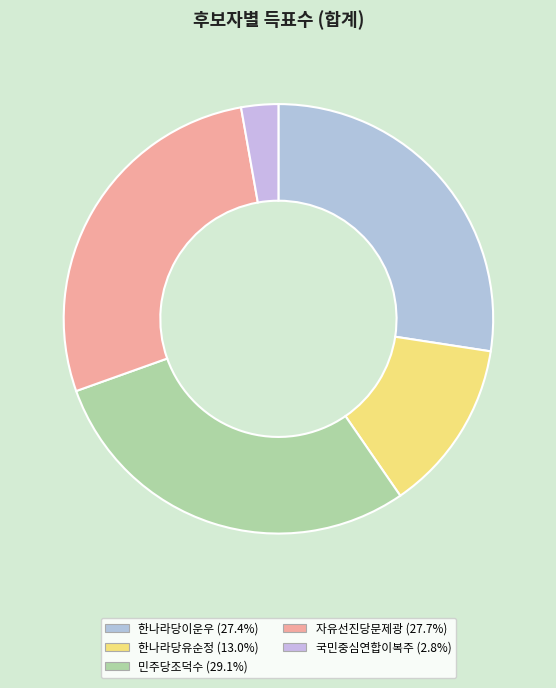

To the nearest percent, what percentage of the pie is 한나라당유순정?

13%